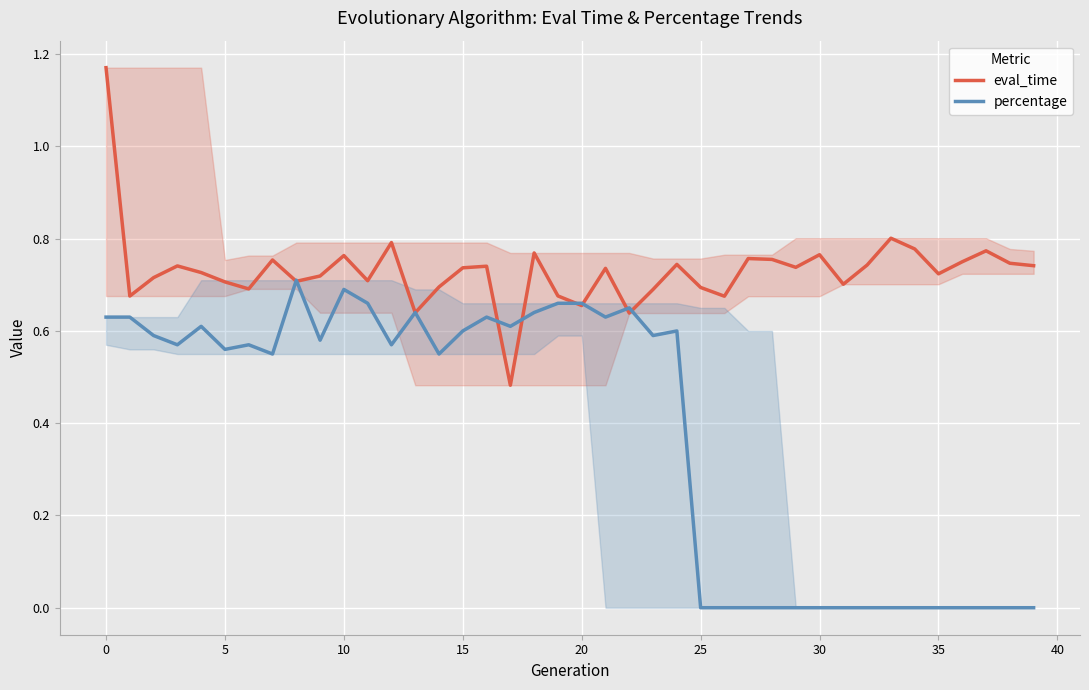

Does the chart display data point markers on the line(s)?

No